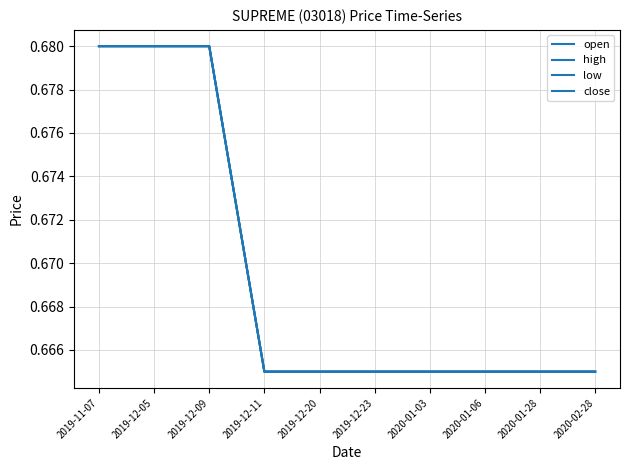

At how many categories does at least one series exceed 0?

10